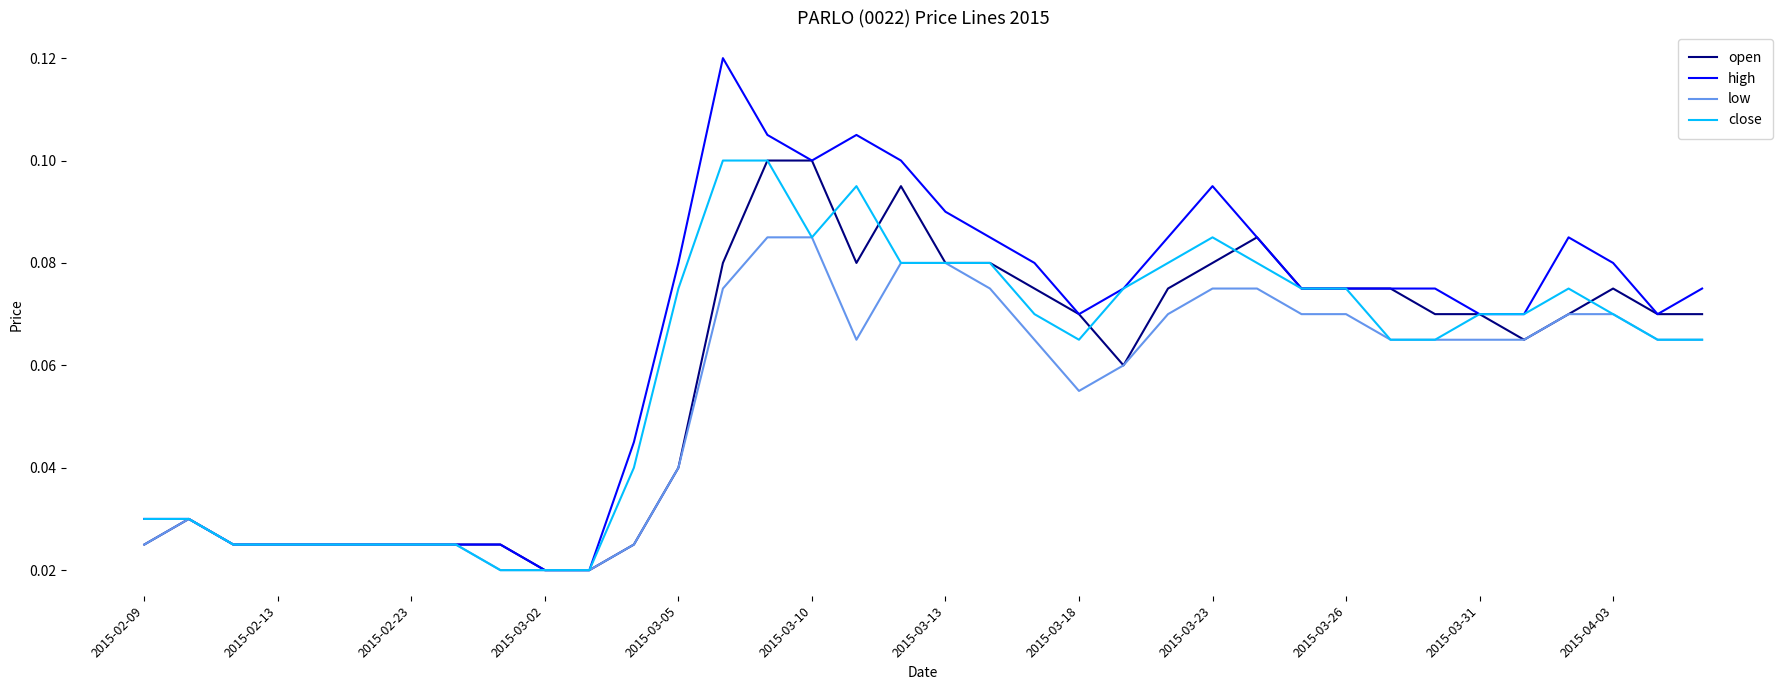

Is this an area chart (filled region under the line)?

No